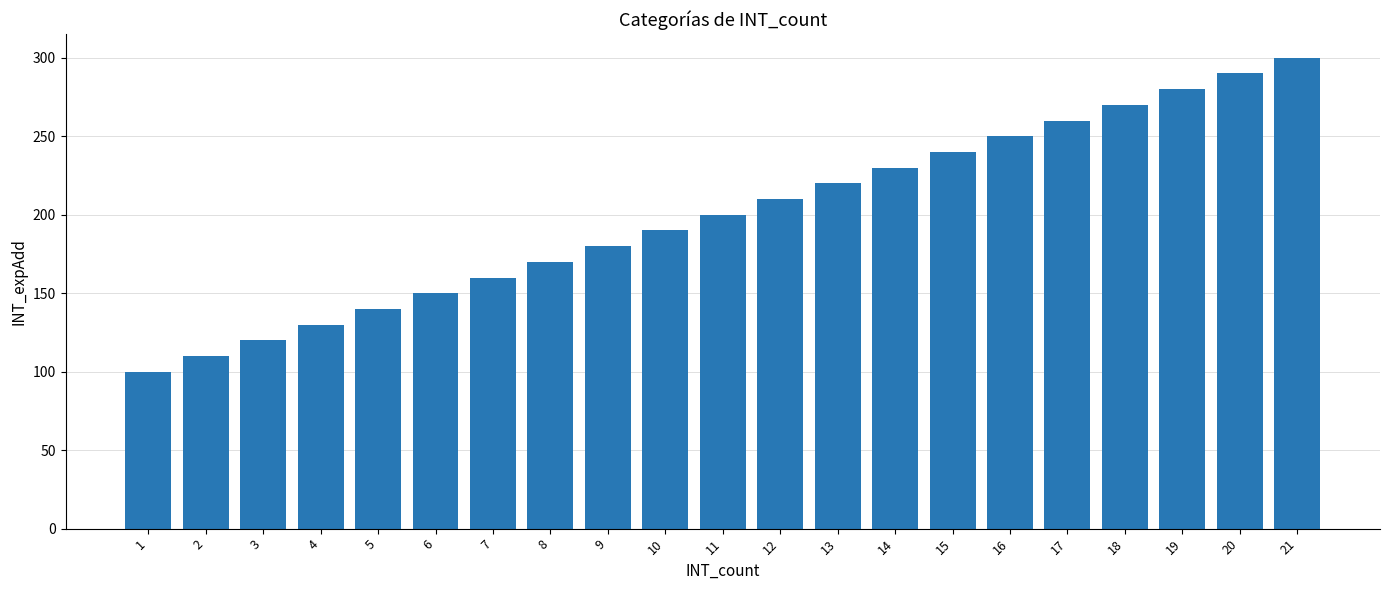

Rank the categories by value from lowest to highest.

1, 2, 3, 4, 5, 6, 7, 8, 9, 10, 11, 12, 13, 14, 15, 16, 17, 18, 19, 20, 21